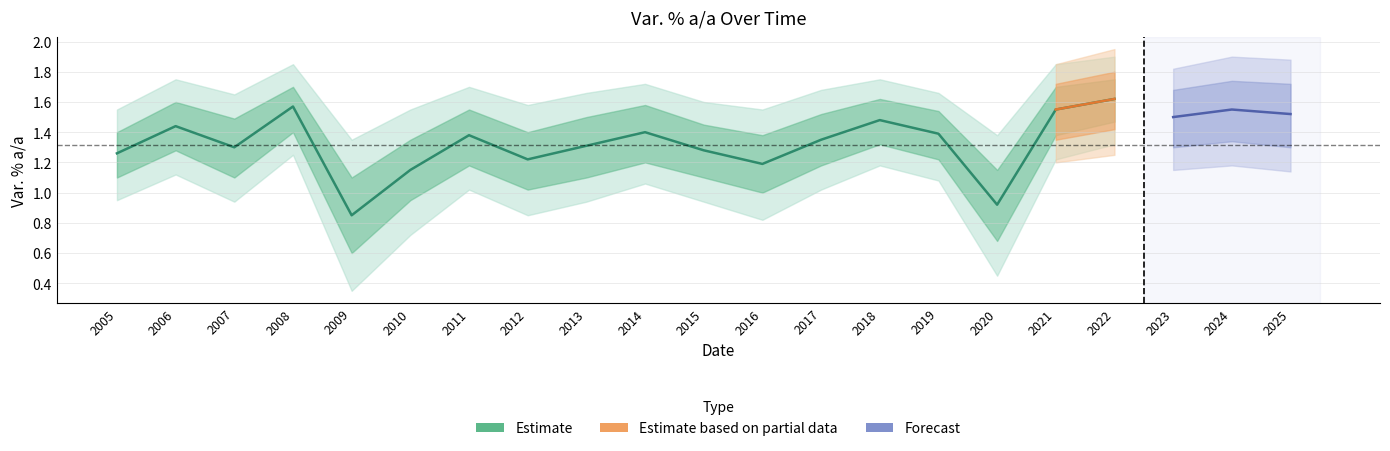

True or false: lower2 and upper2 intersect in this chart.

False